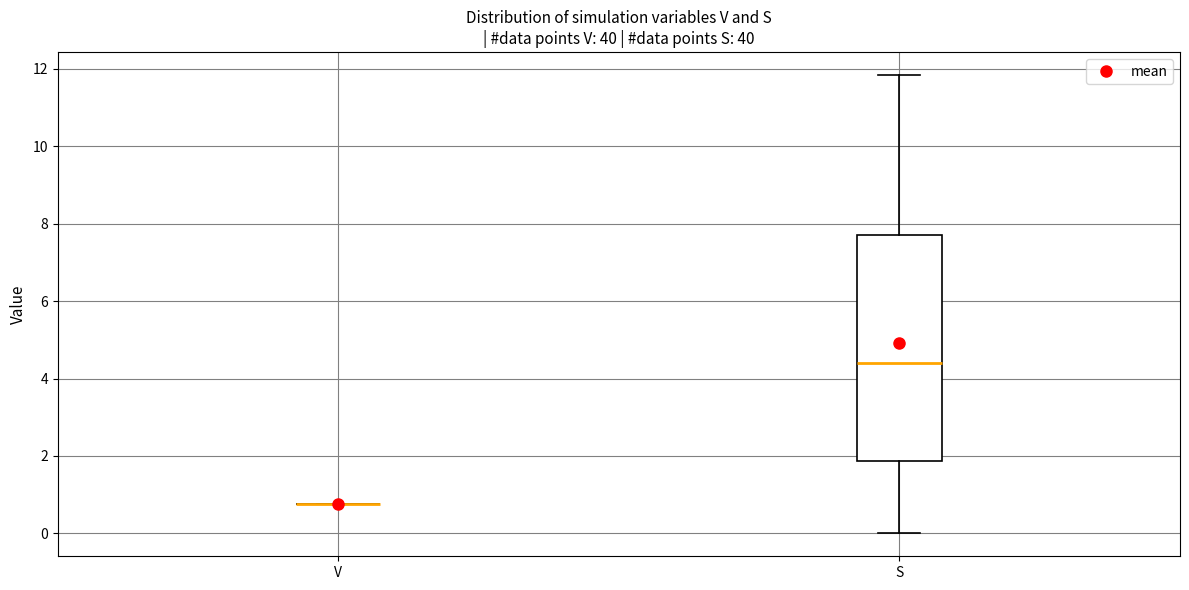

Which box is the tallest, from its lower edge to its upper edge?

S